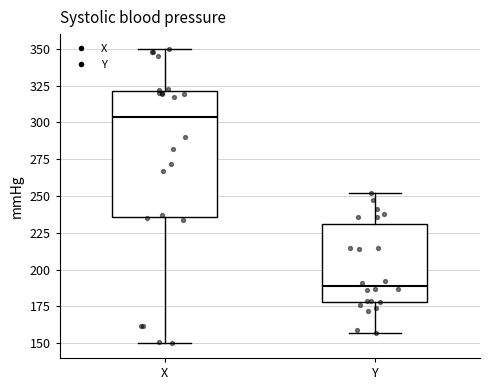

Which box is the tallest, from its lower edge to its upper edge?

X